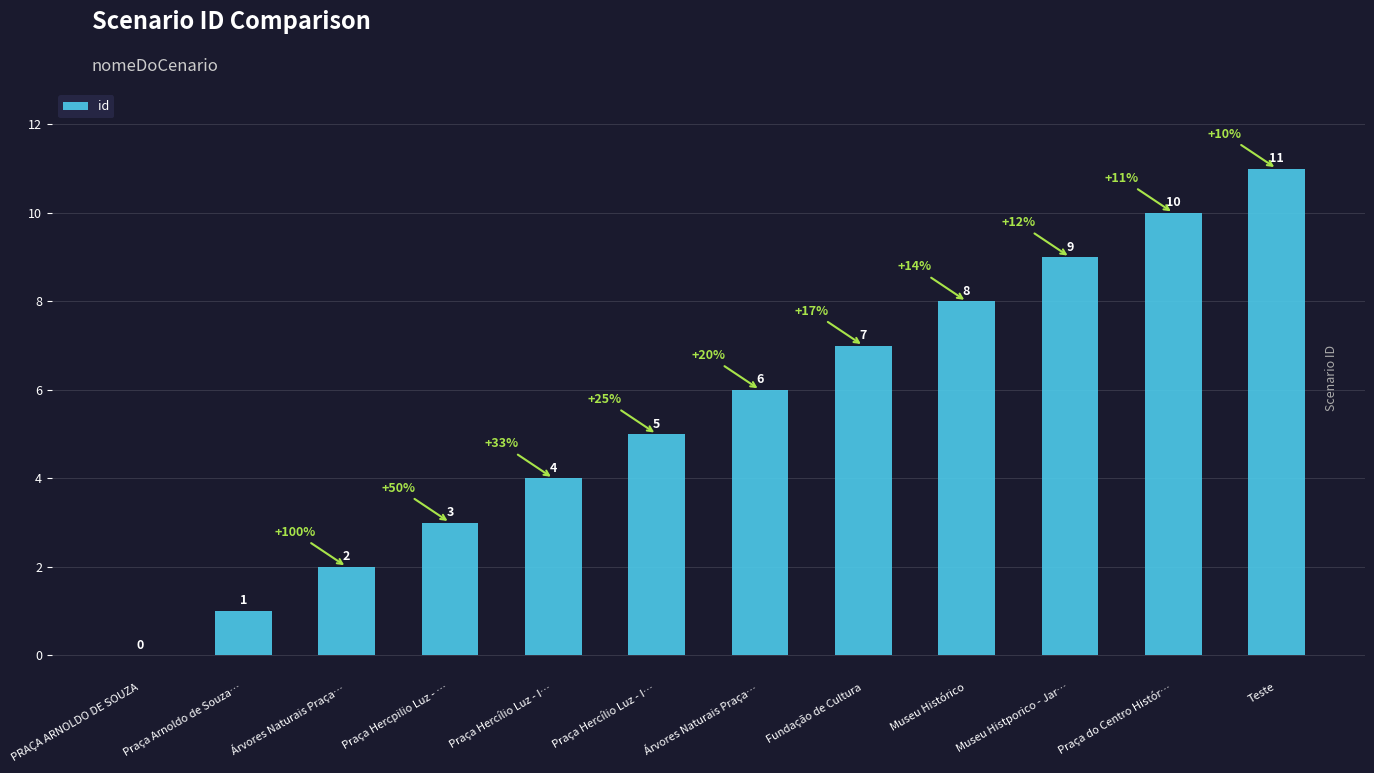

What is the sum of all values?

66